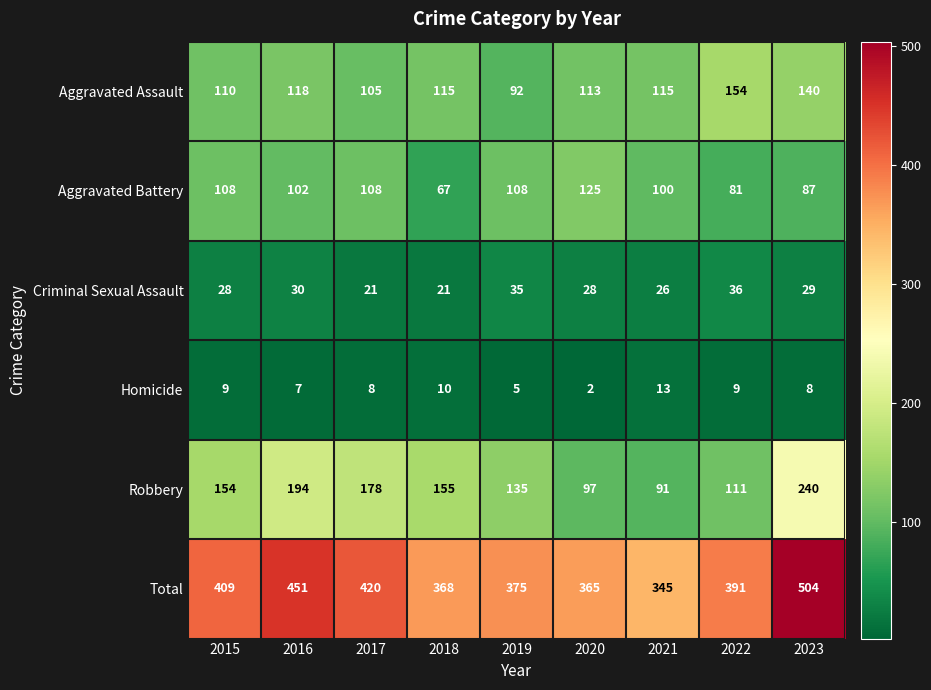

At 2021, list the series in order from smallest to largest.

Homicide, Criminal Sexual Assault, Robbery, Aggravated Battery, Aggravated Assault, Total